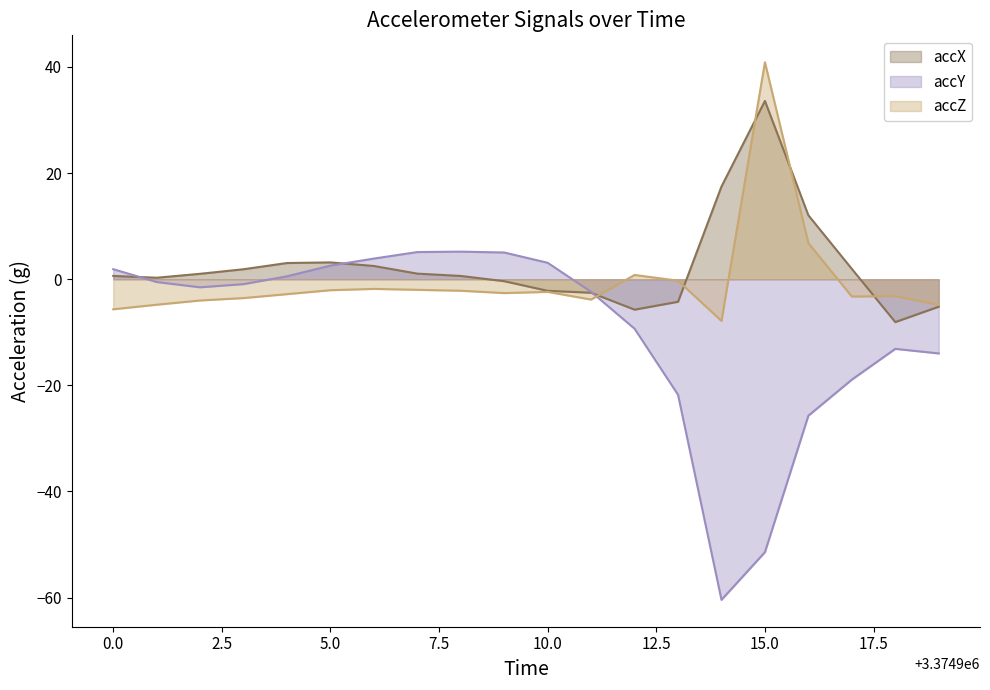

What are all the series names shown in the legend?

accX, accY, accZ